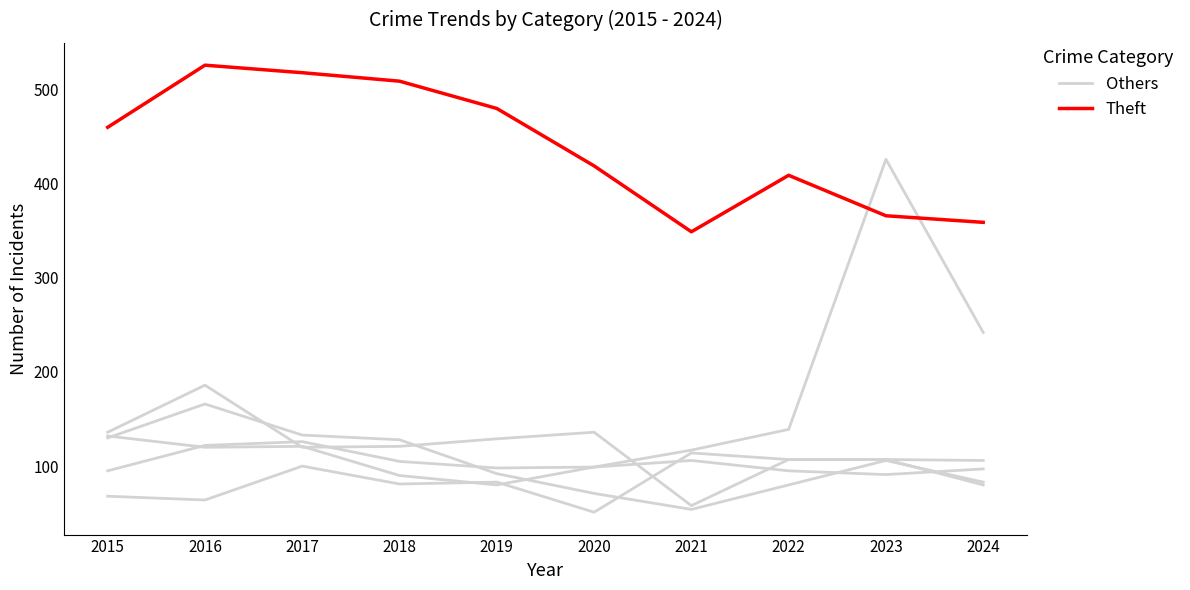

What is the spread (max minus min) of values at 2022?

302